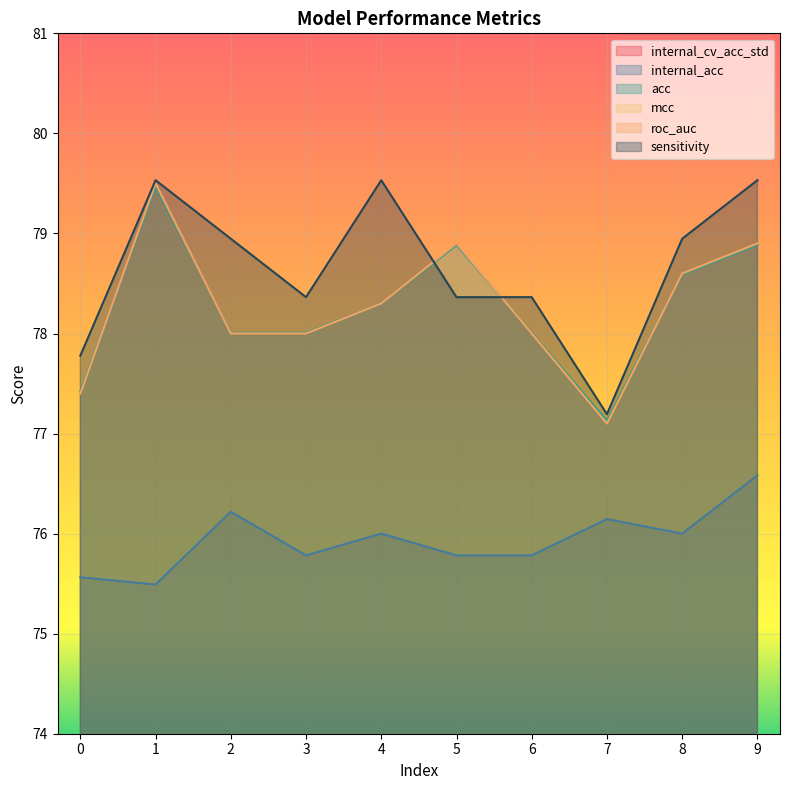

True or false: internal_cv_acc_std and mcc intersect in this chart.

False